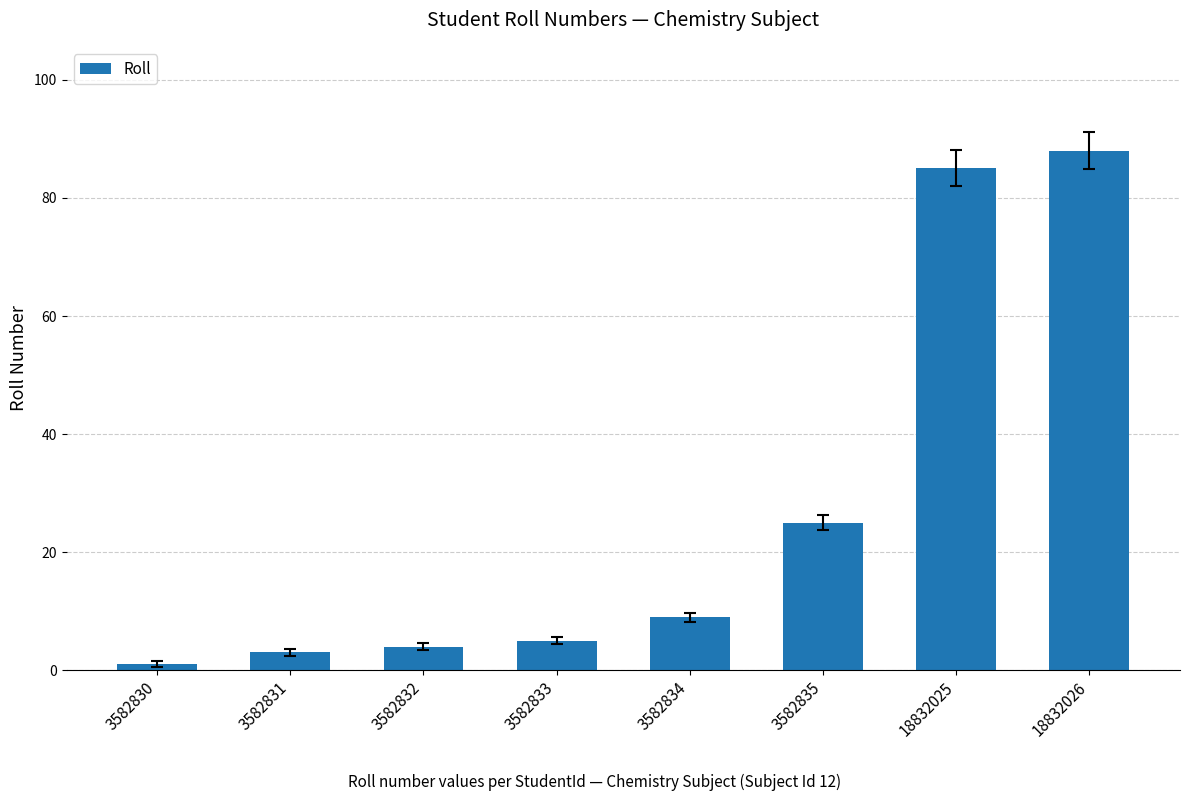

At which category does the chart reach its minimum across all series?

3582830